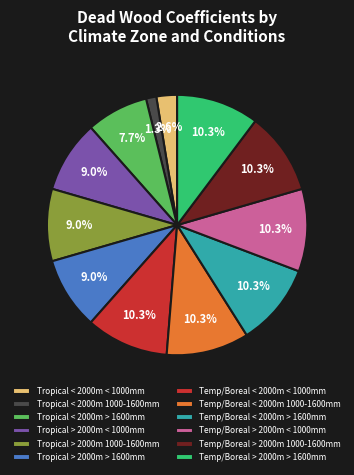

What percentage do Tropical < 2000m < 1000mm and Temp/Boreal < 2000m 1000-1600mm together represent?

12.8%